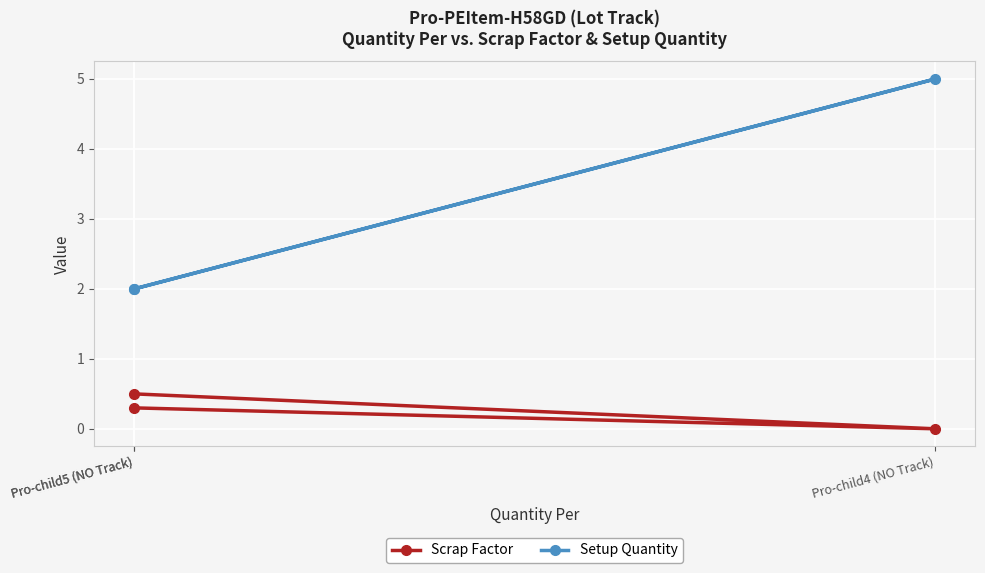

What is the total value across all series at Pro-child4 (NO Track)?

5.0